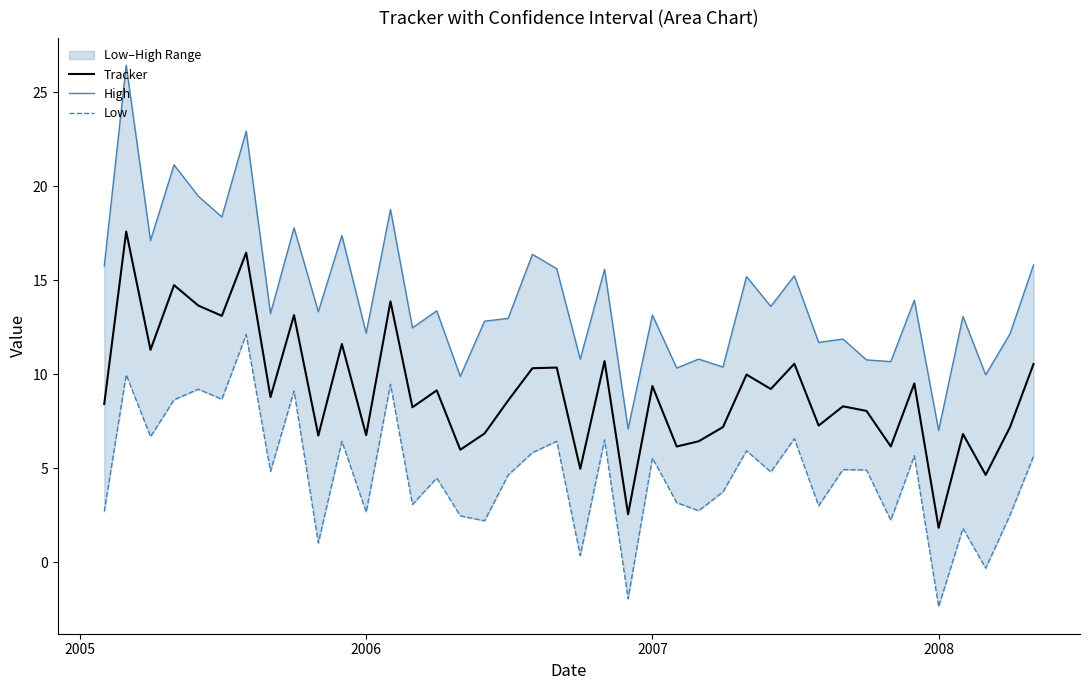

The Tracker series shows 9.4 at 2007. True or false?

True